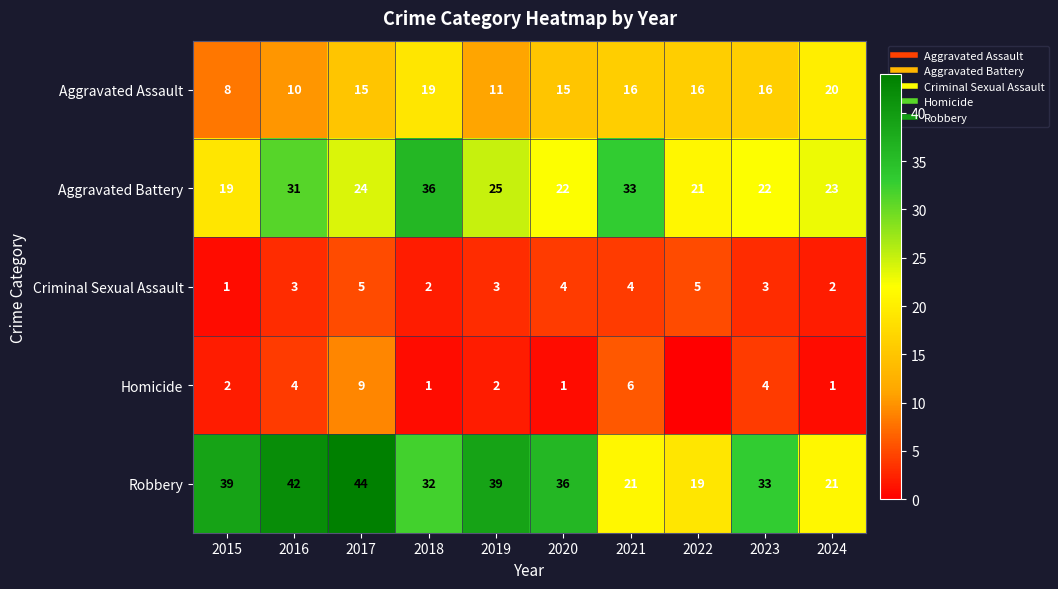

What is the maximum value for Aggravated Battery?

36